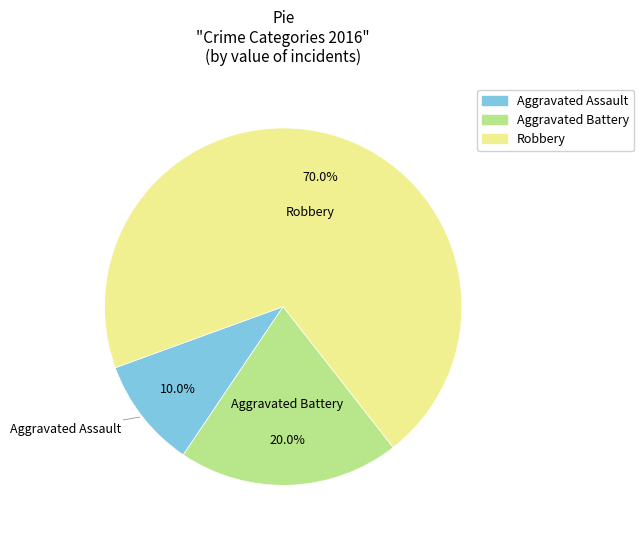

What is the majority slice?

Robbery